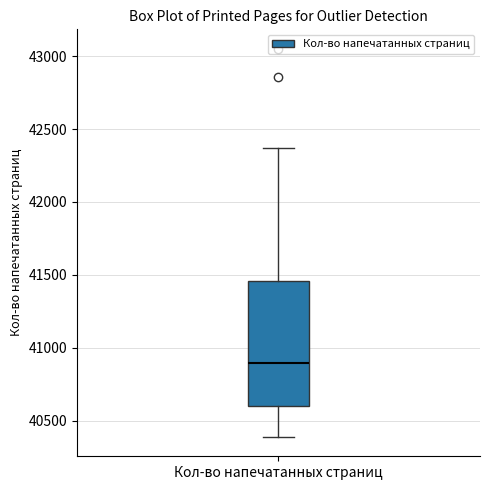

Read this box plot against the y-axis: the position of the median line, the range covered by the box, and the ends of both whiskers. The values are not printed on the chart, so give them approximately, as read against the axis.

median 40900, box 40600 to 41450, whiskers 40400 to 42350